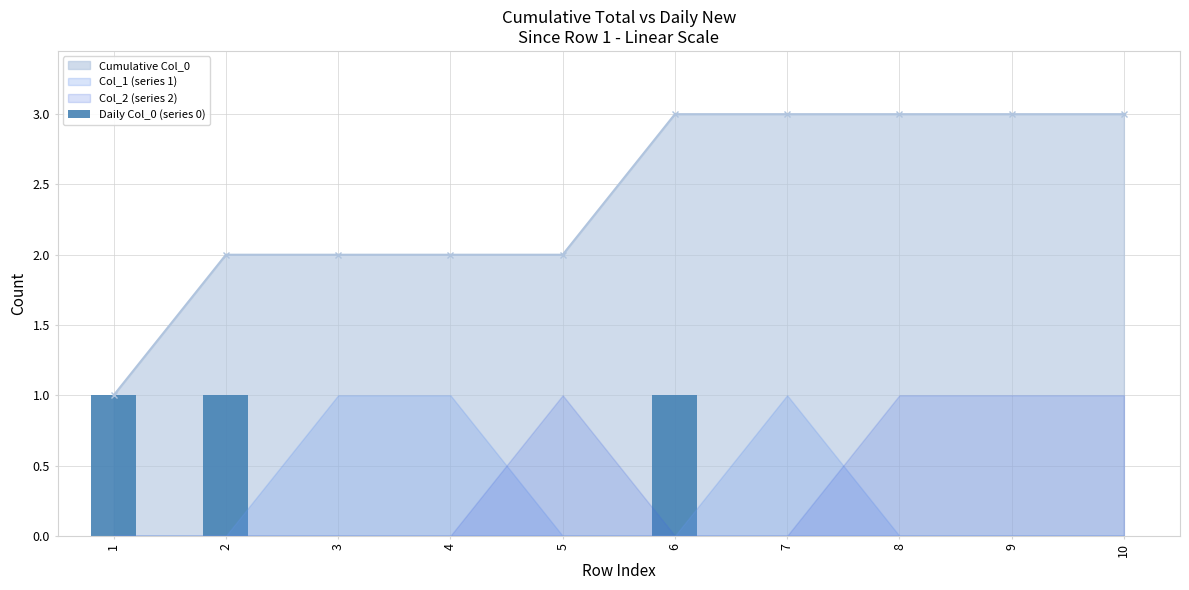

List the labels in order of value, smallest first.

3, 4, 5, 7, 8, 9, 10, 1, 2, 6